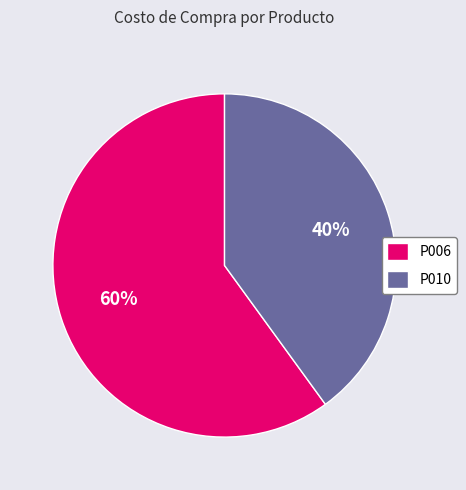

How many segments does this pie chart have?

2